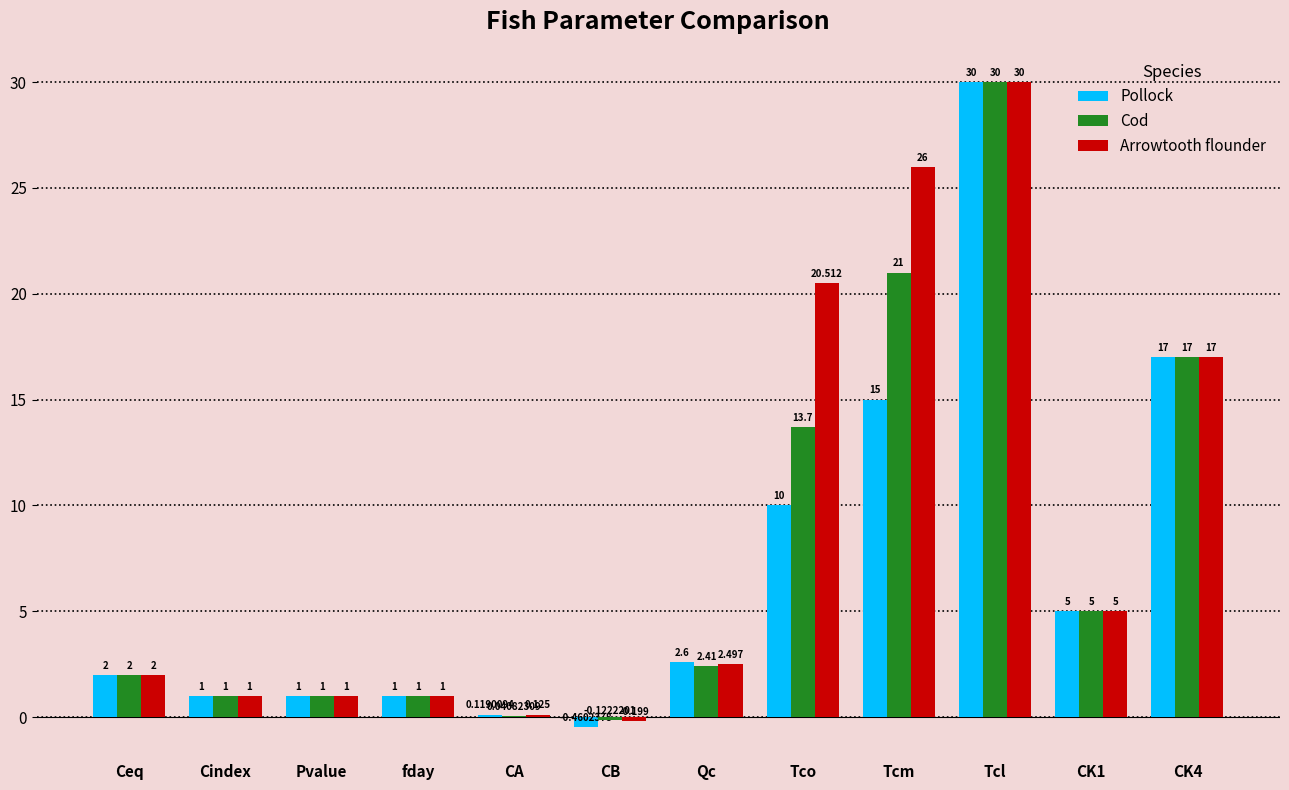

Which series changed the most between Pvalue and Tco?

Arrowtooth flounder